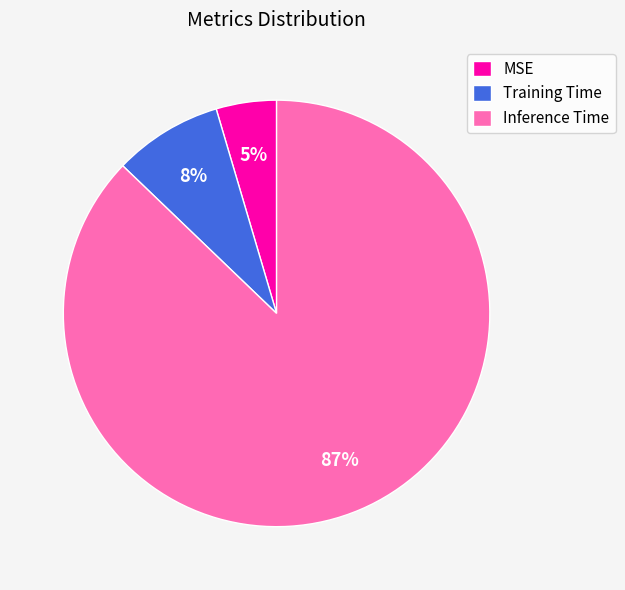

Do Training Time and Inference Time together represent more than half of the pie?

Yes